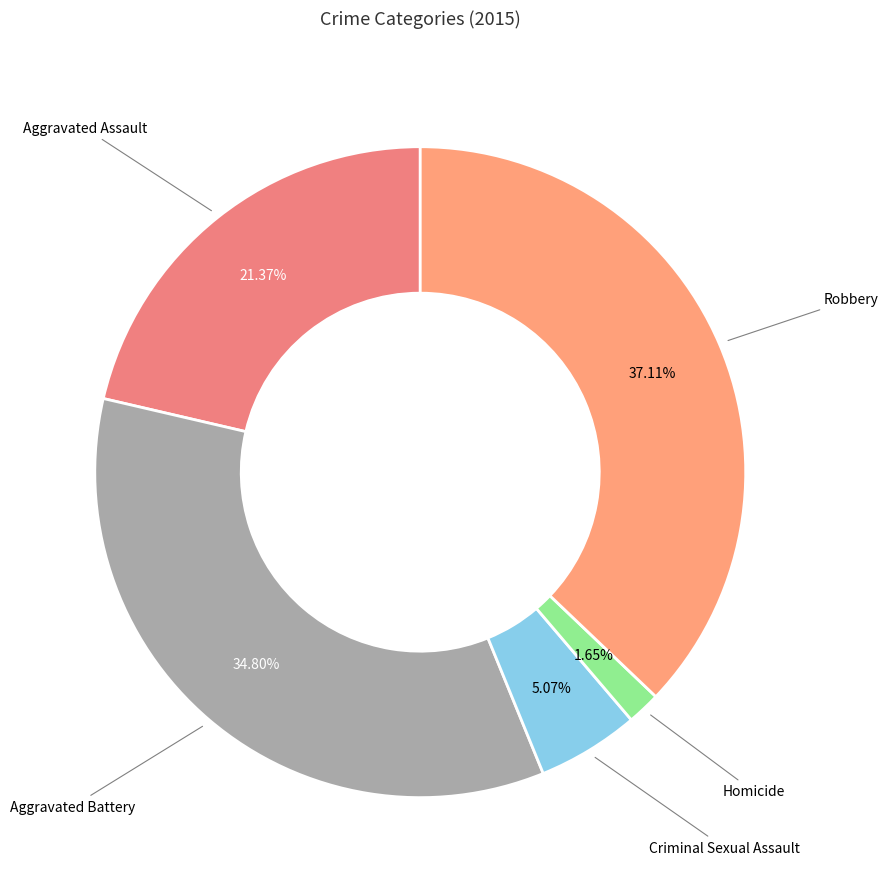

To the nearest percent, what is the average slice percentage?

20%